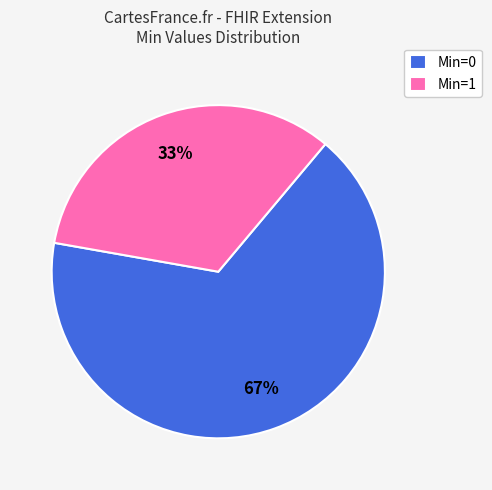

Is the sum of Min=0 and Min=1 greater than half?

Yes